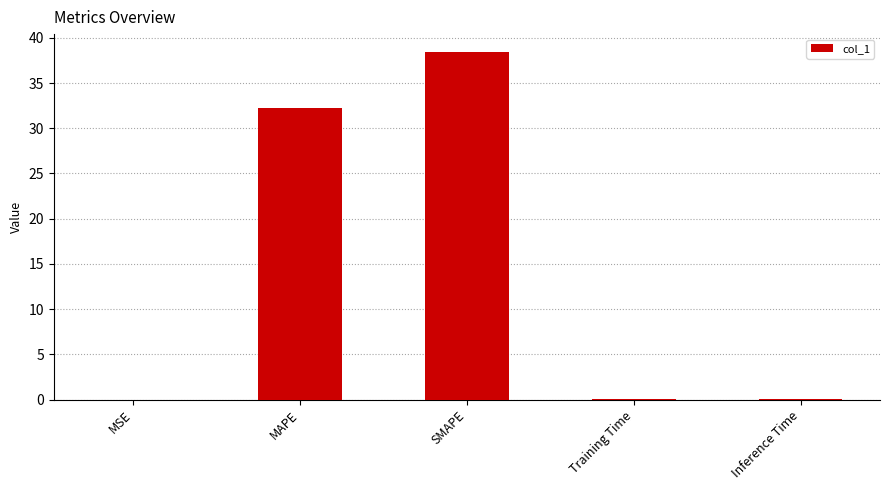

What is the average value?

14.2